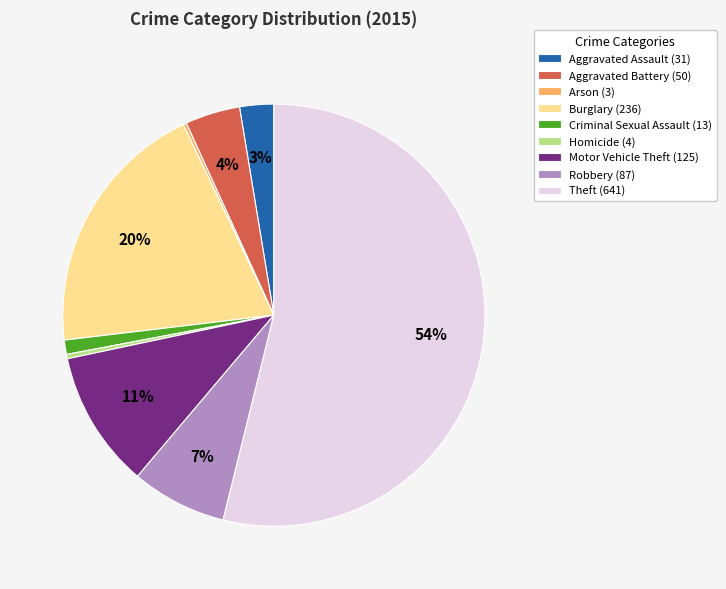

To the nearest percent, what percentage of the pie is Theft?

54%